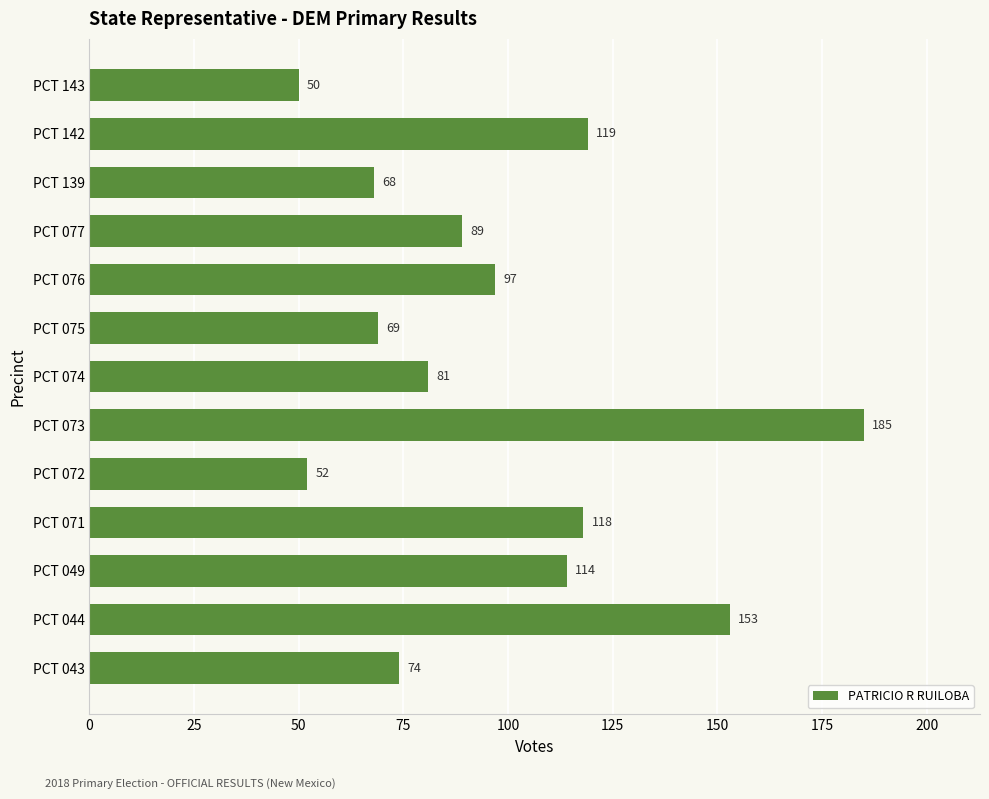

Which has a higher value, PCT 043 or PCT 071?

PCT 071